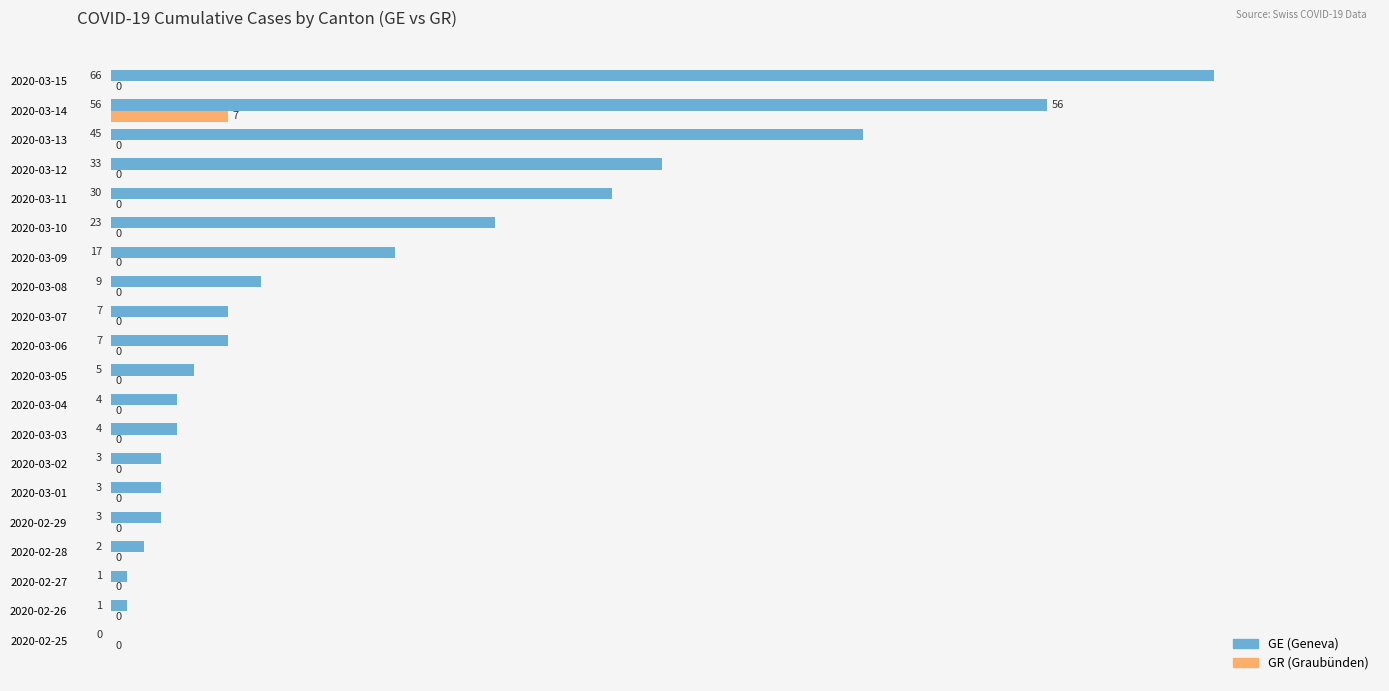

At which category is the sum across all series the highest?

2020-03-15